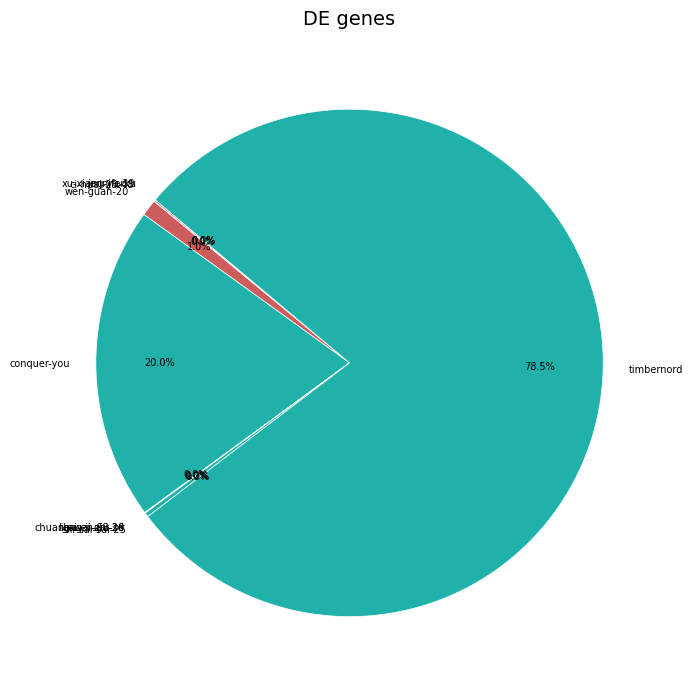

What is the largest slice in the pie chart?

timbernord